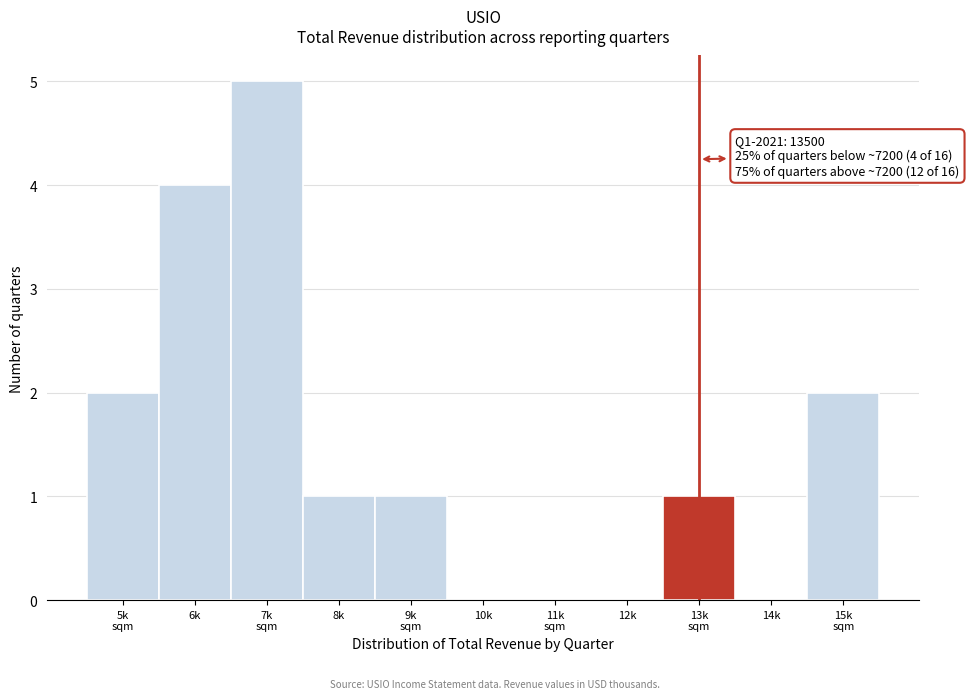

True or false: the data shows -3 at 10k.

False